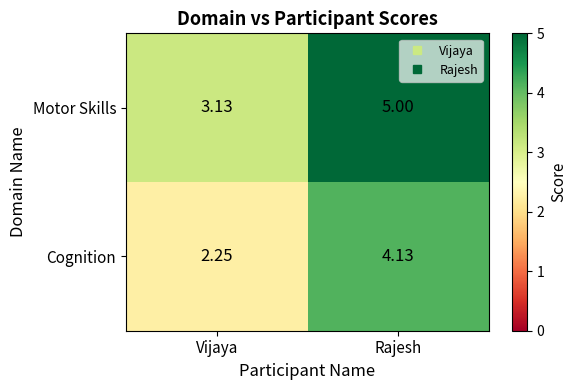

What is the spread (max minus min) of values at Rajesh?

0.9